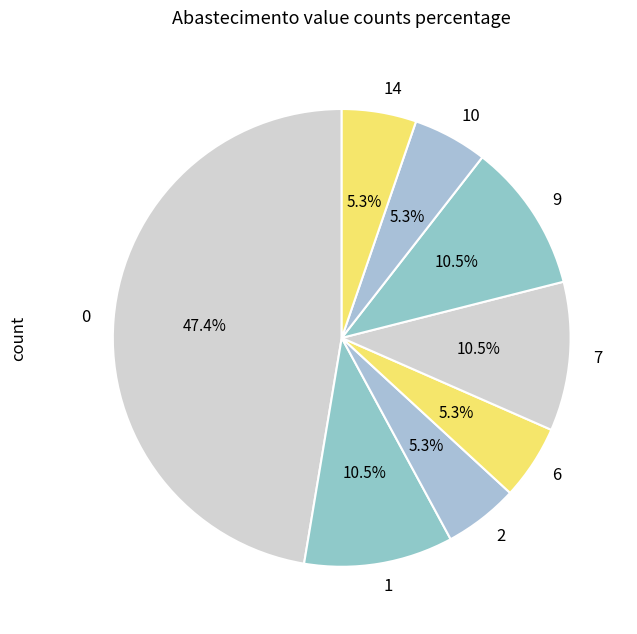

Approximately how many times larger is the value at 1 compared to 7?

1.0